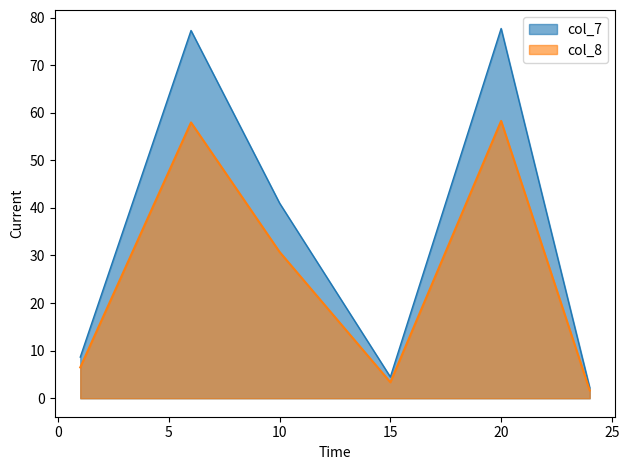

Which series has the largest total across all categories?

col_7